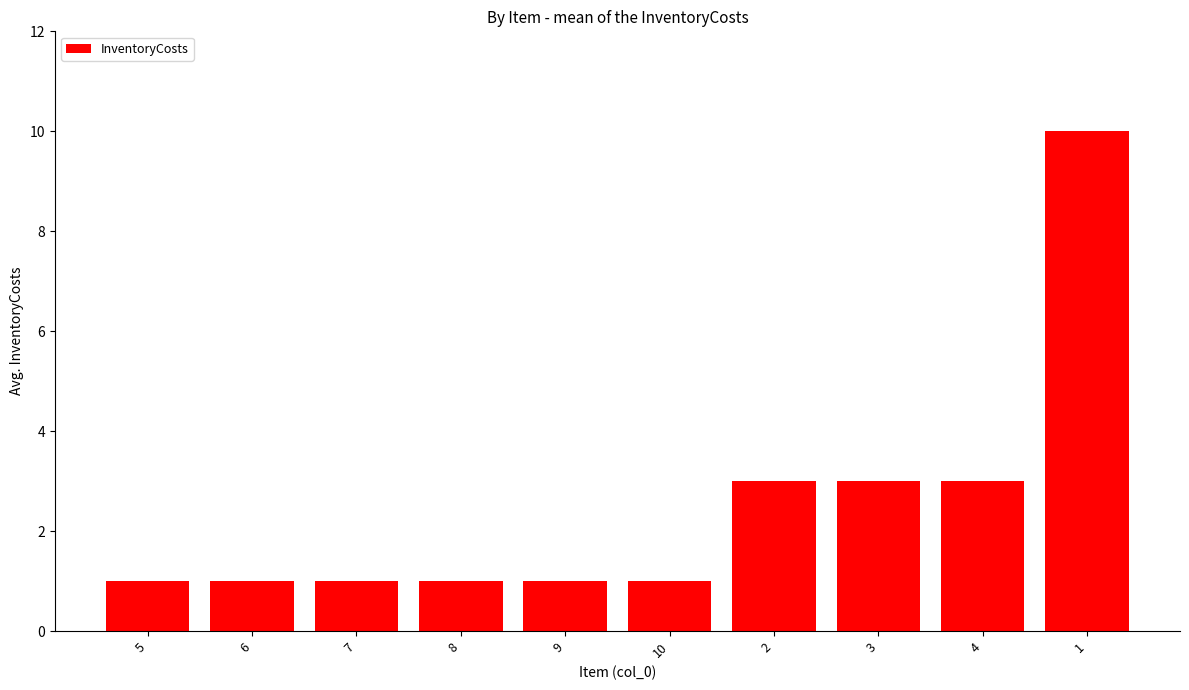

What is the label of the 1st bar from the left?

5